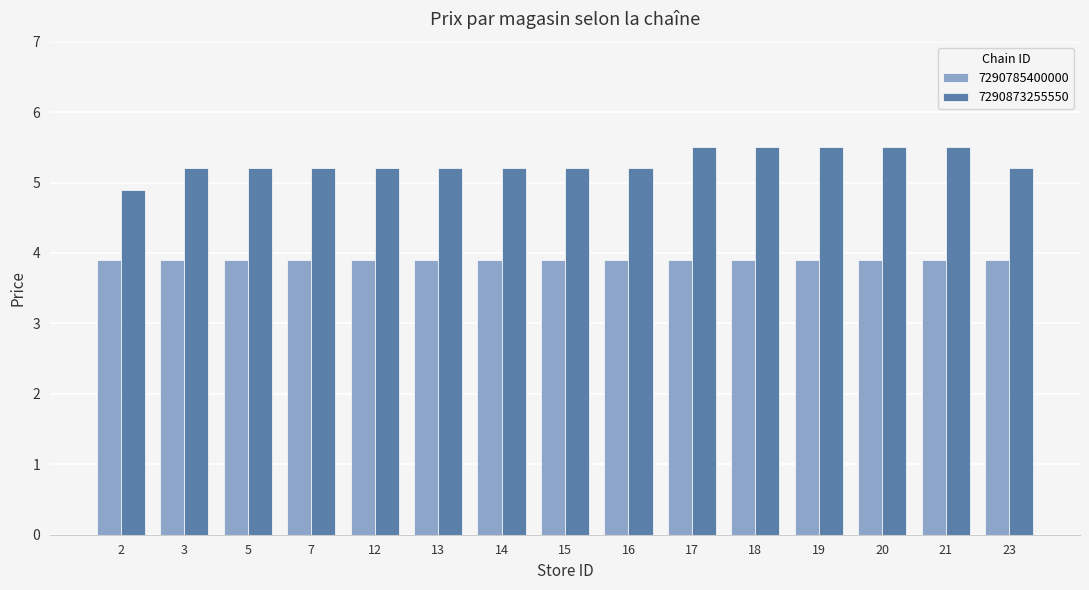

Reading left to right, extract all data points from this chart.

7290785400000: 2=3.9	3=3.9	5=3.9	7=3.9	12=3.9	13=3.9	14=3.9	15=3.9	16=3.9	17=3.9	18=3.9	19=3.9	20=3.9	21=3.9	23=3.9
7290873255550: 2=4.9	3=5.2	5=5.2	7=5.2	12=5.2	13=5.2	14=5.2	15=5.2	16=5.2	17=5.5	18=5.5	19=5.5	20=5.5	21=5.5	23=5.2